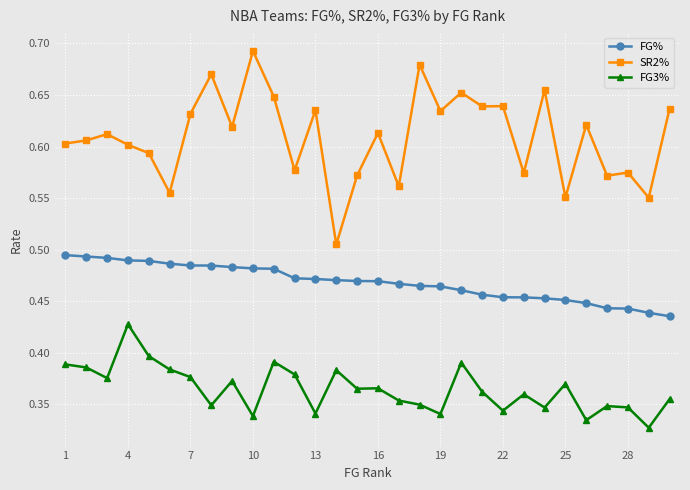

In FG3%, how many points are higher than both neighbors (excluding endpoints)?

9